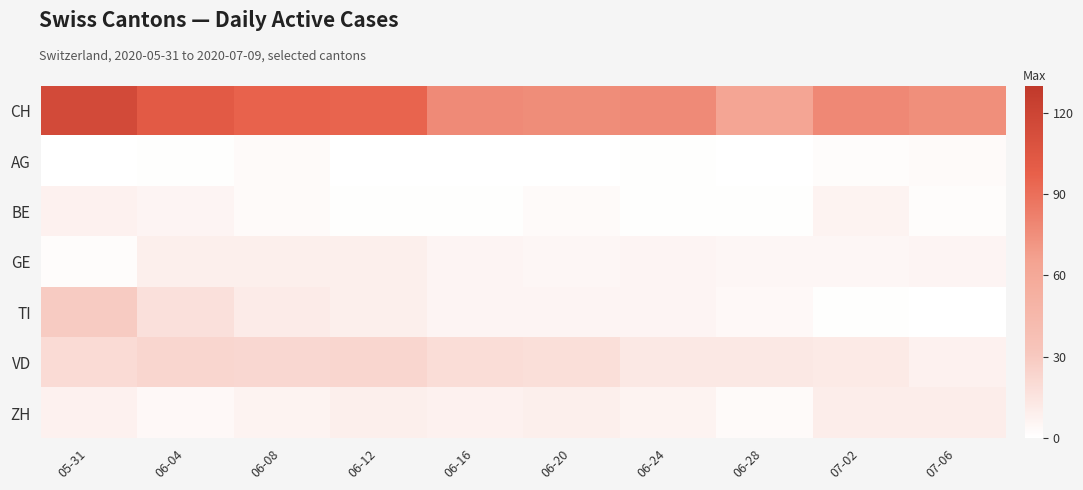

Which series has the widest spread of values?

CH